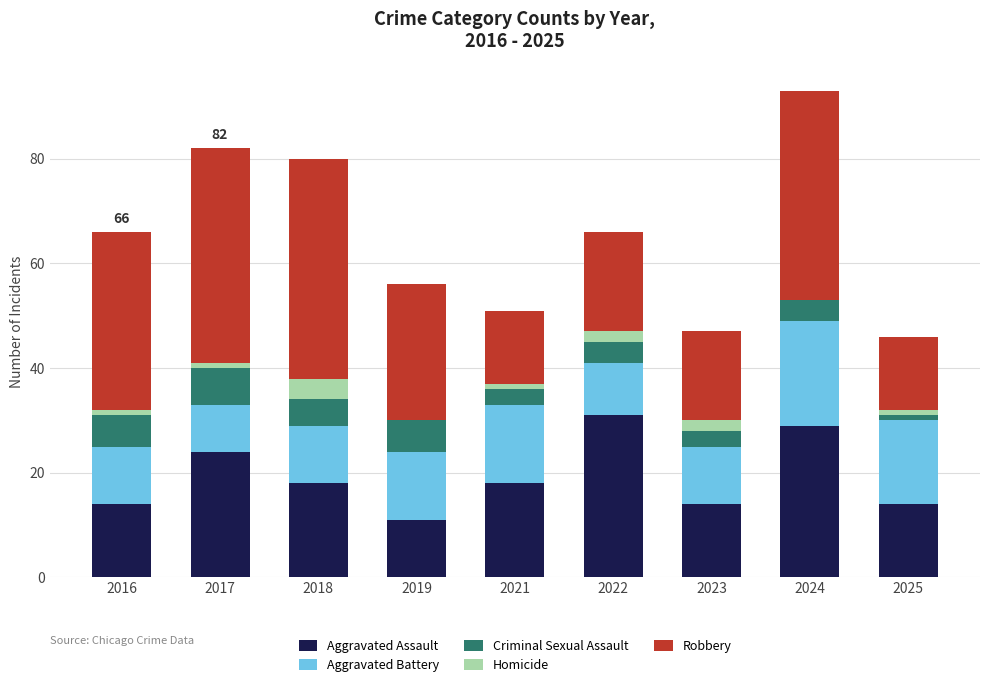

The value of Aggravated Assault at 2025 is 14. True or false?

True